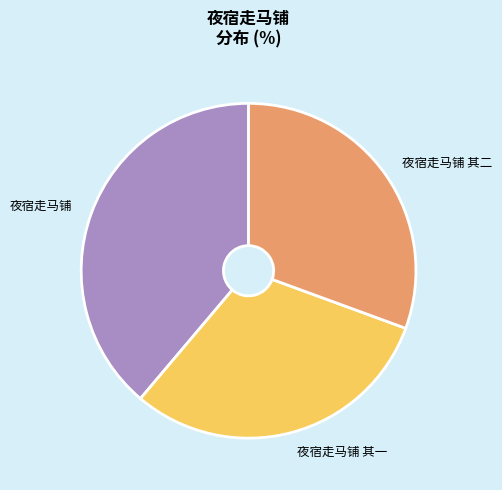

Which category has the biggest portion of the pie?

夜宿走马铺